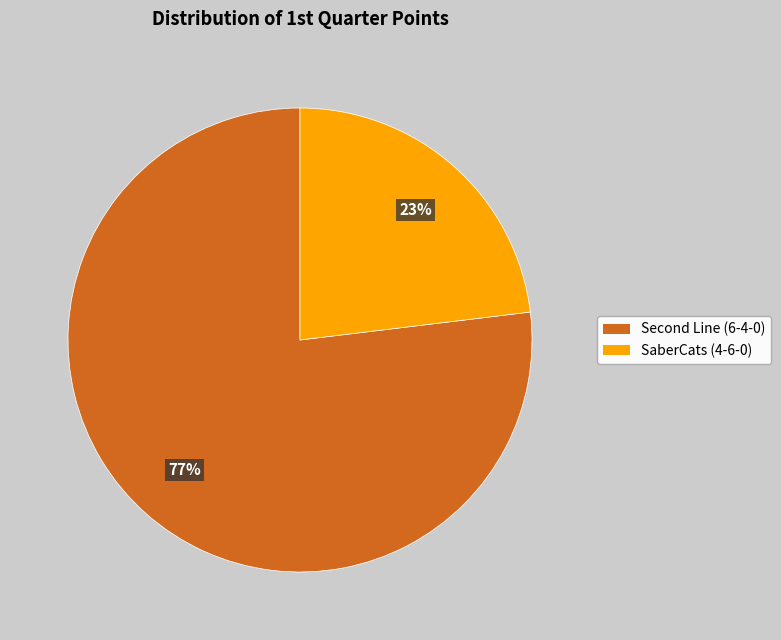

Is there a majority slice in this chart?

Yes